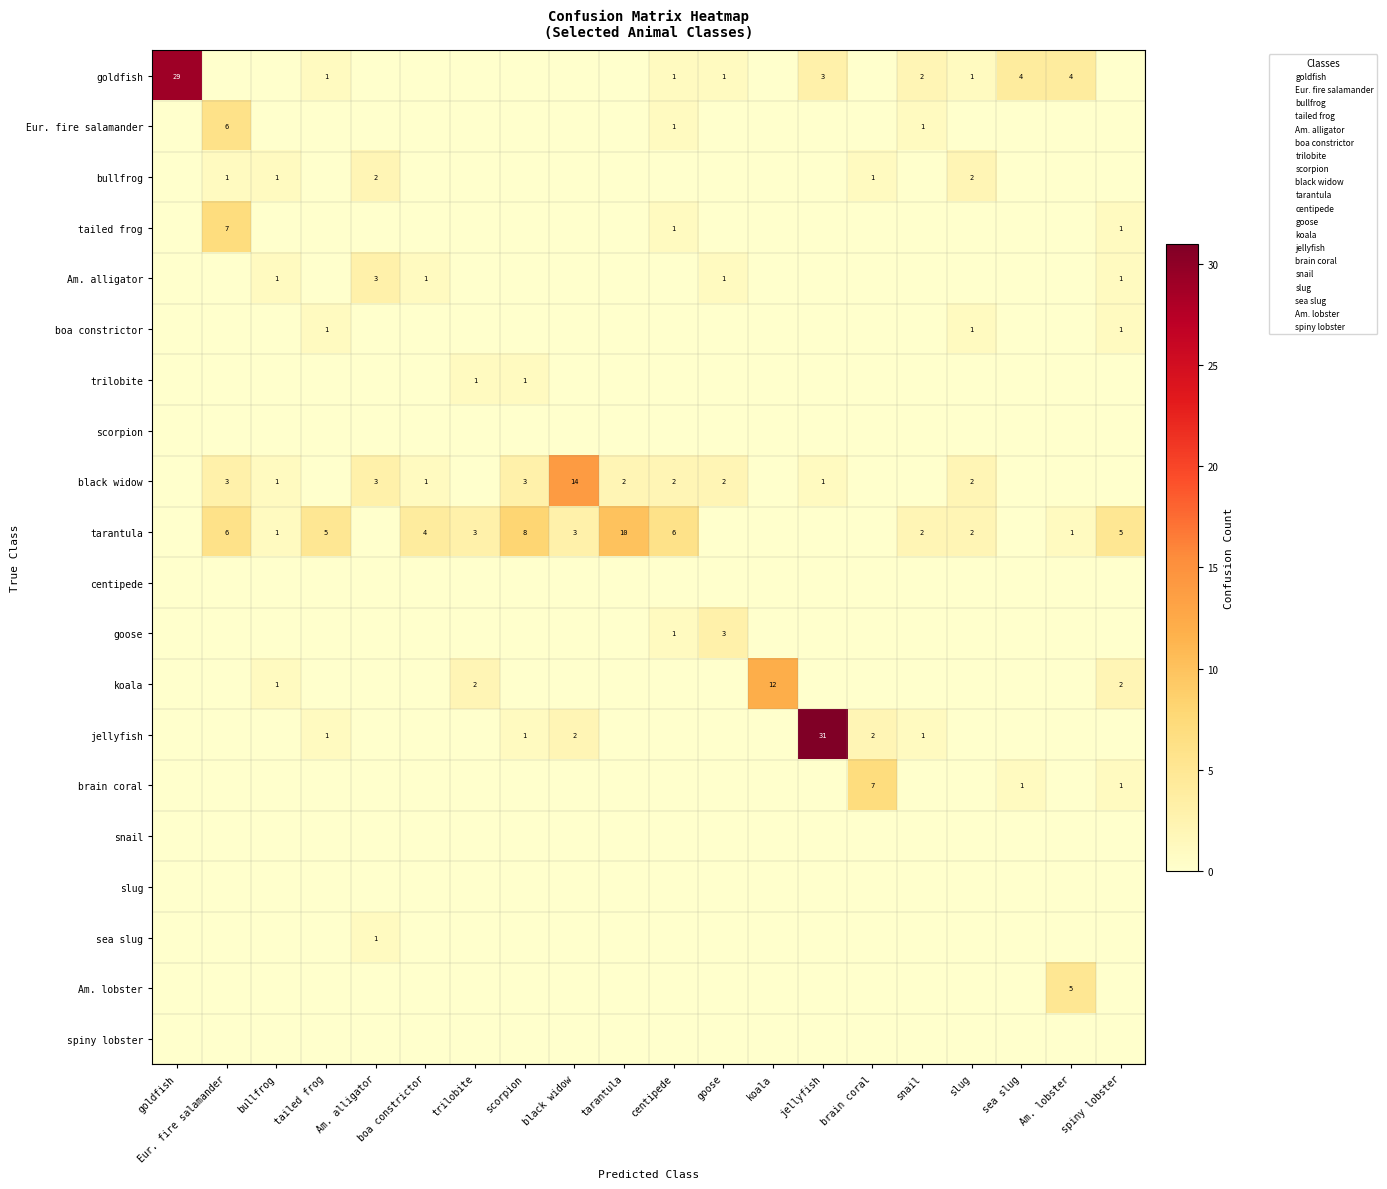

How many data points in goldfish are above 0?

9